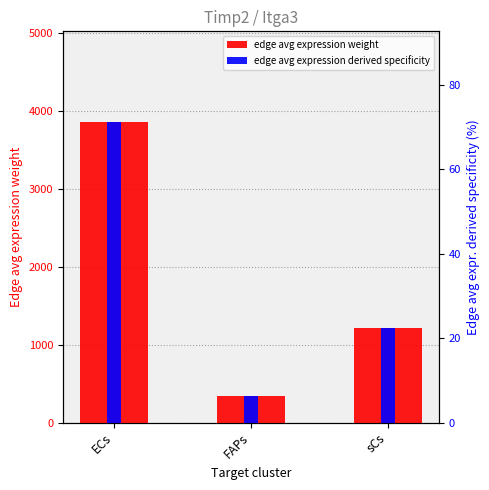

How many values in the edge avg expression weight series exceed 1216?

2